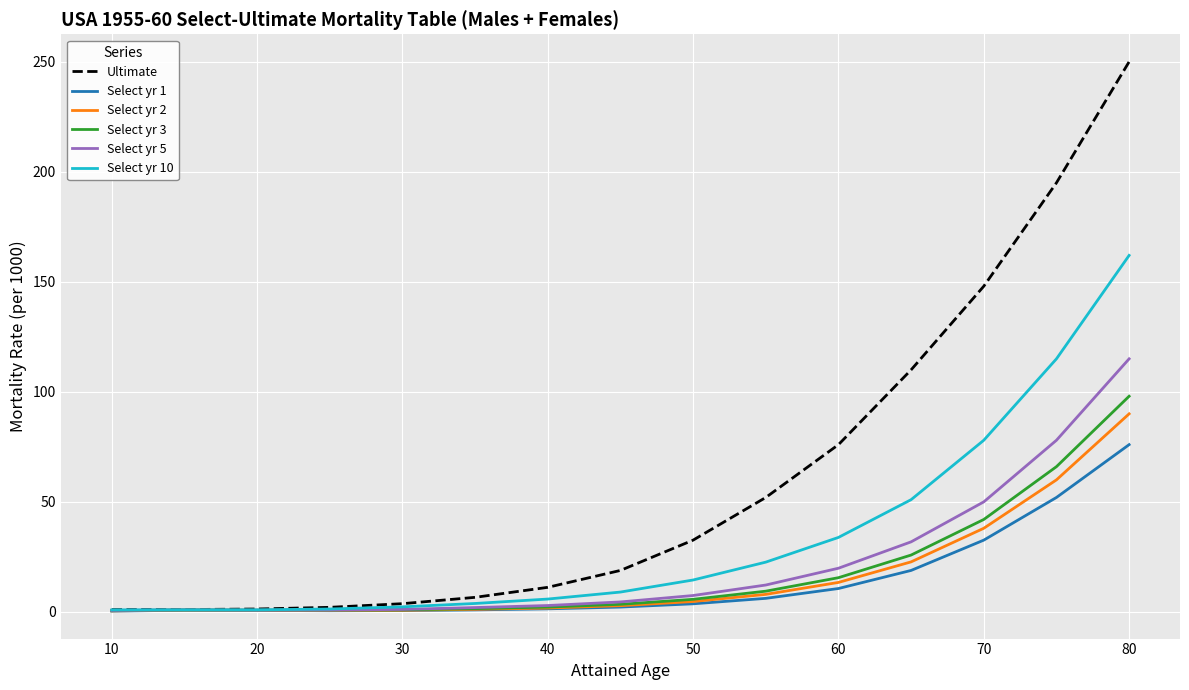

Is this an area chart (filled region under the line)?

No